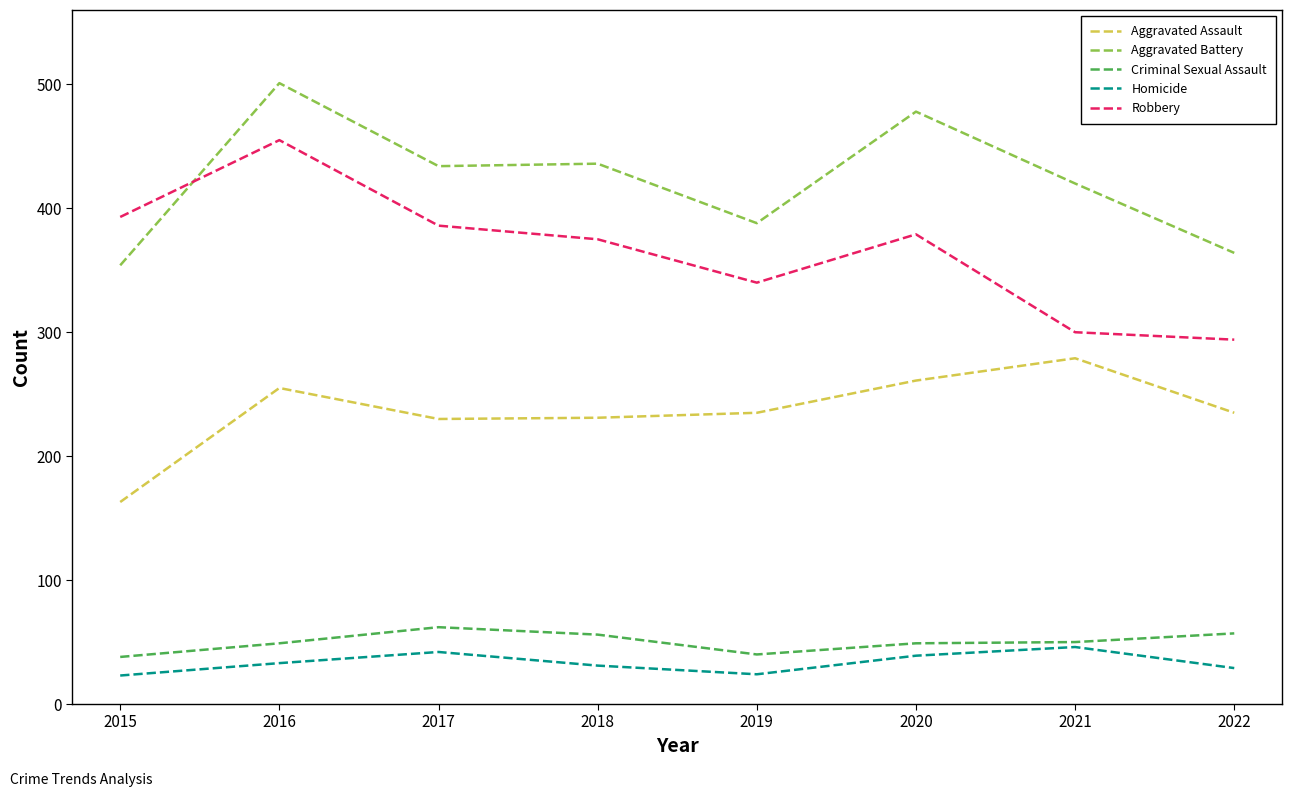

Is it true that Aggravated Assault equals 176 at 2021?

False